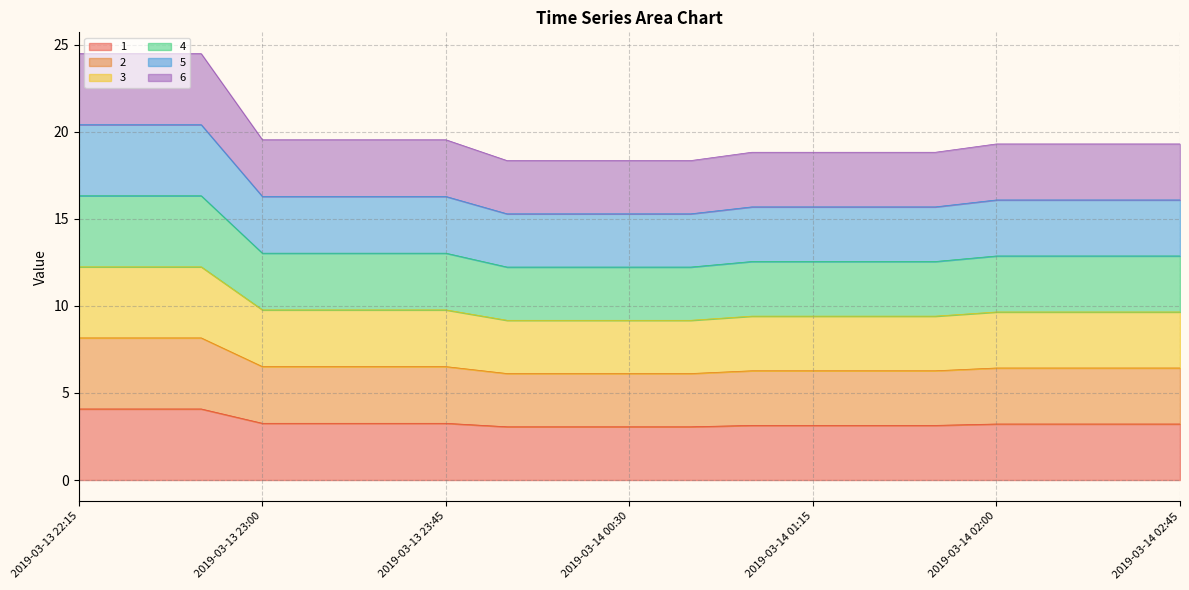

What position from the right is 2019-03-14 01:45?

5